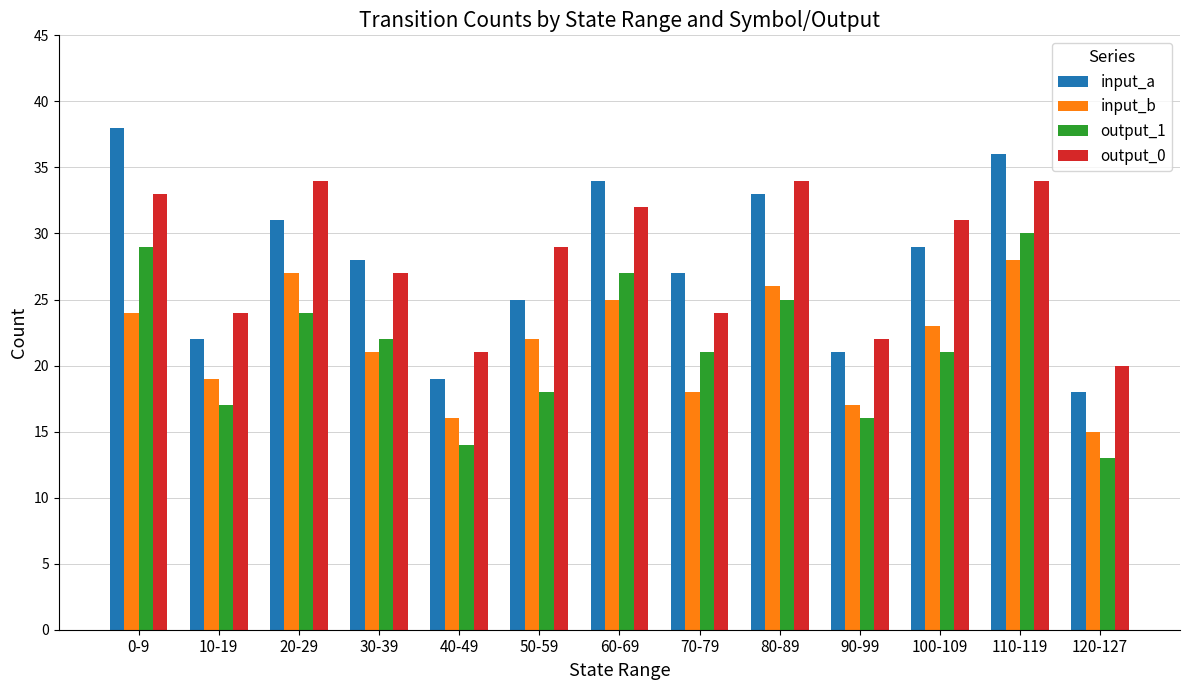

At which category is the sum across all series the highest?

110-119